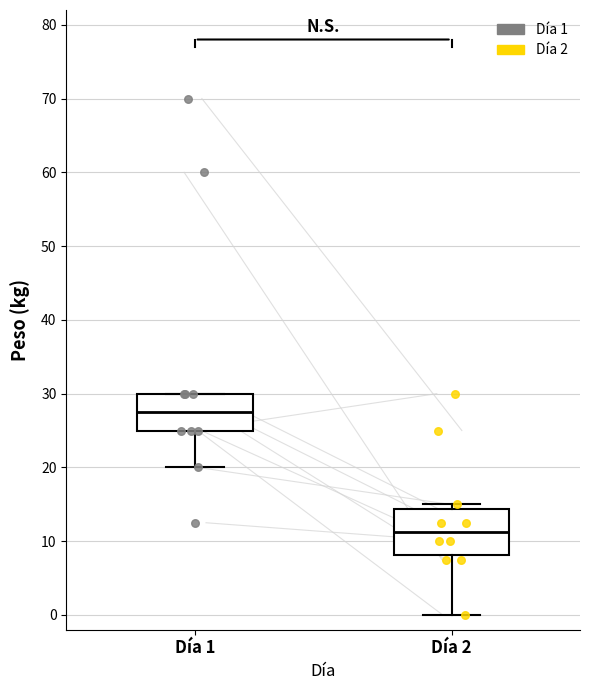

Which box has the lowest median line?

Día 2